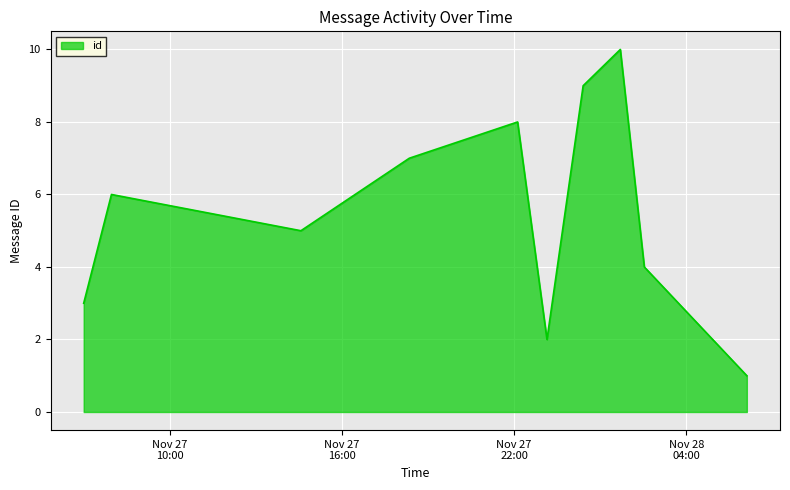

How many series are shown in this chart?

1